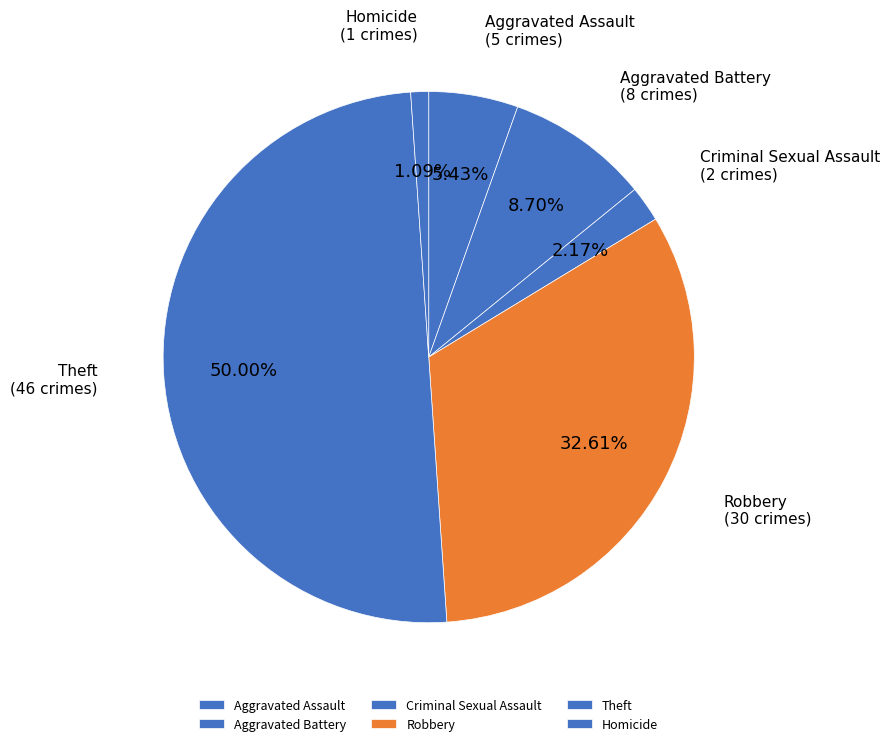

Which slice is the smallest?

Homicide